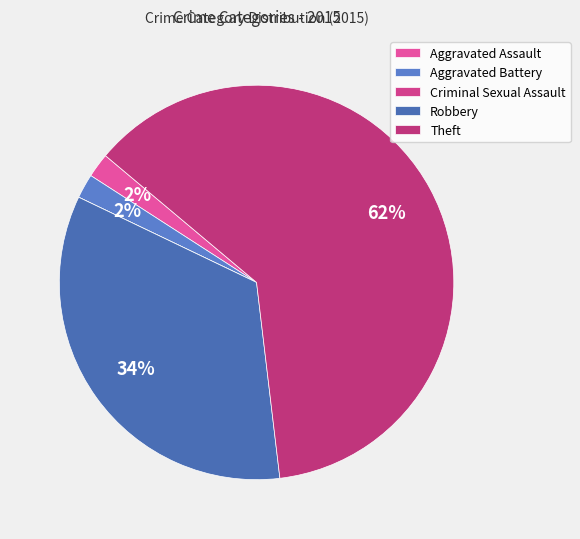

To the nearest percent, what percentage of the pie is Aggravated Battery?

2%